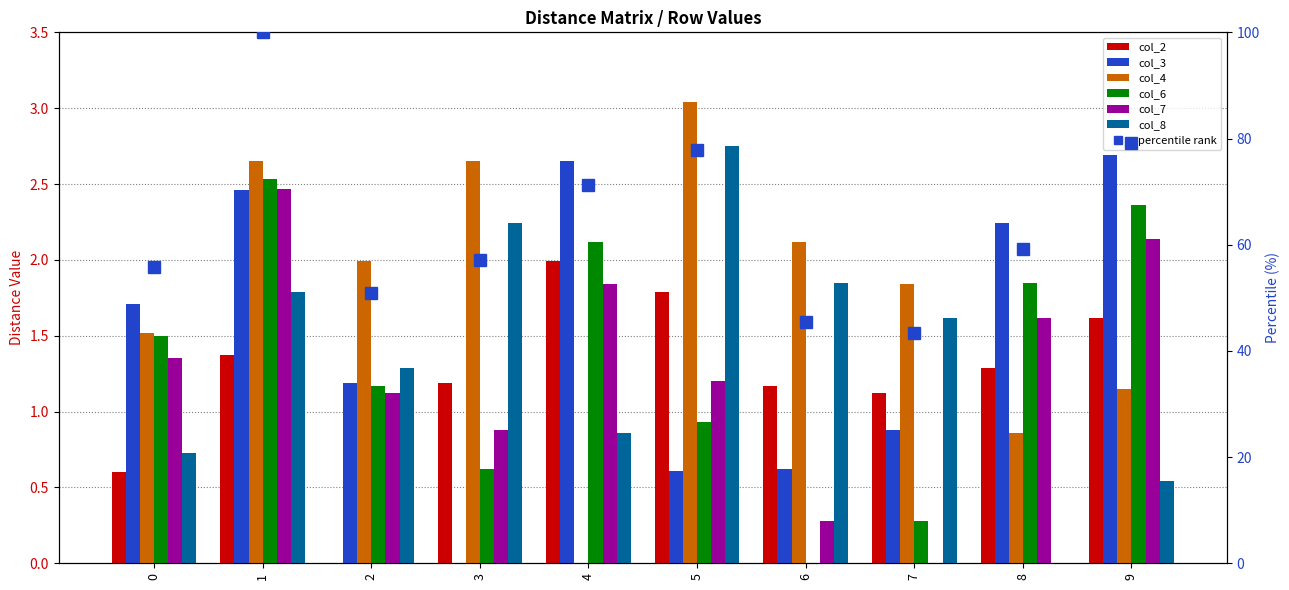

What is the value of the col_6 bar at the 8th from the left?

0.3